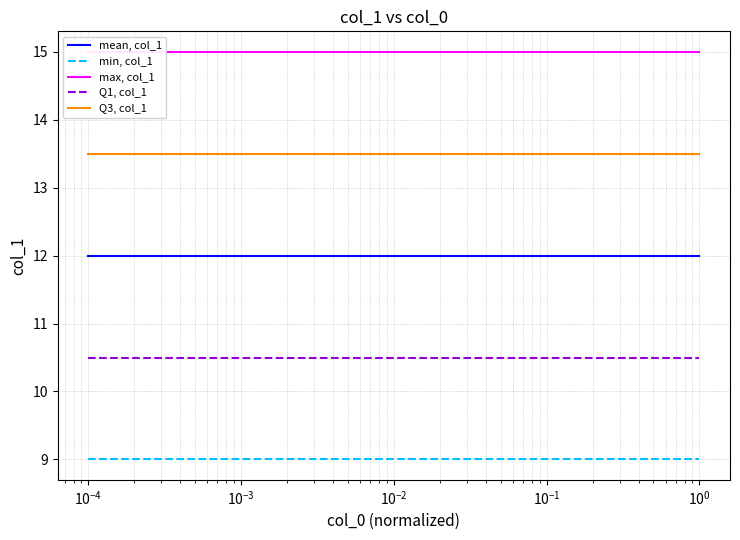

What is the smallest value displayed?

9.0